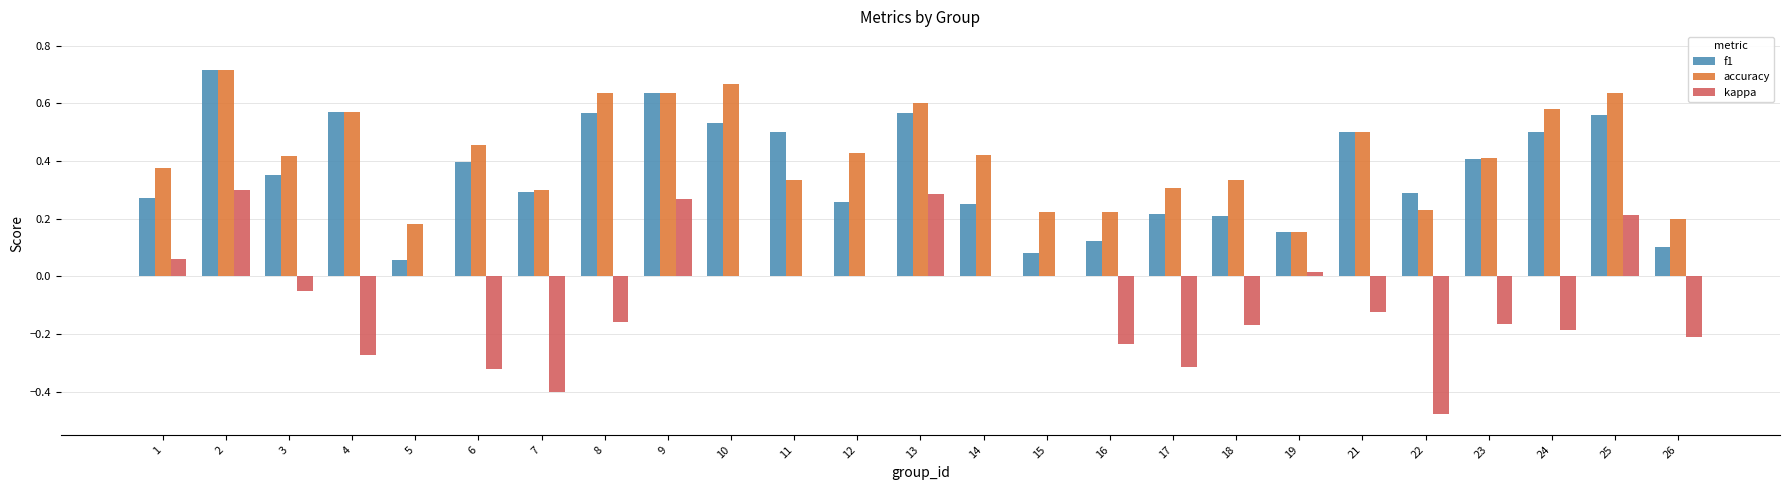

What is the sum of all accuracy values?

10.5